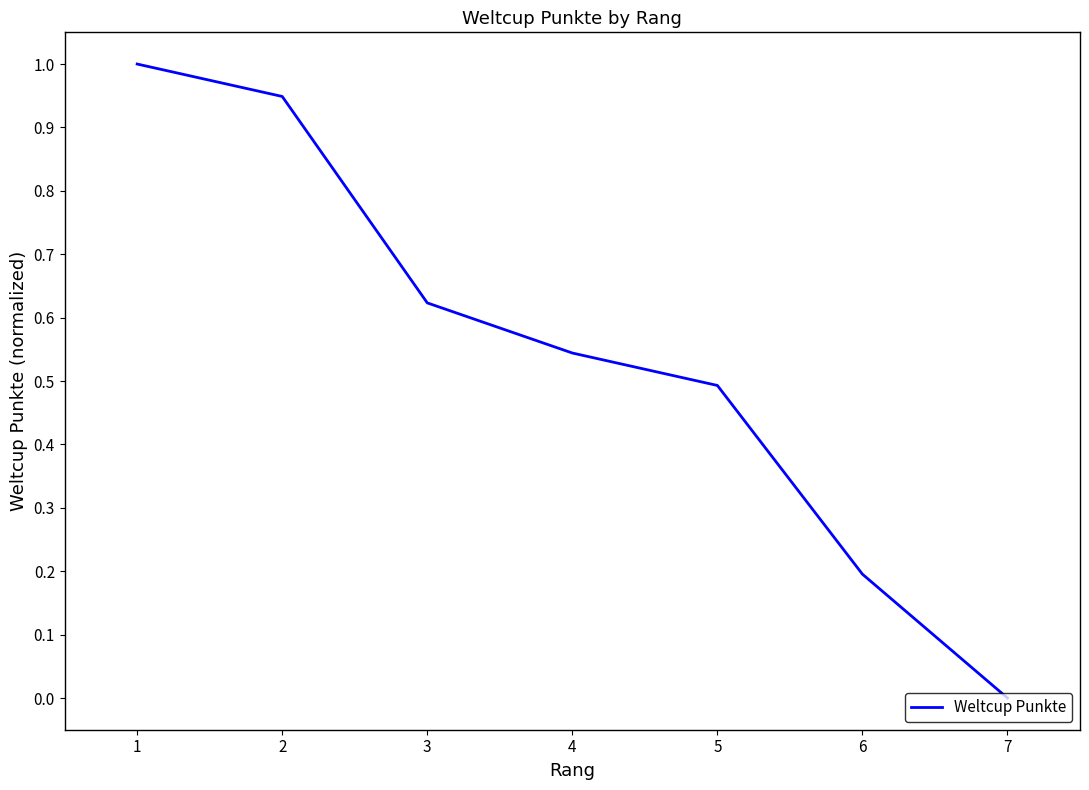

How many values exceed 0?

6